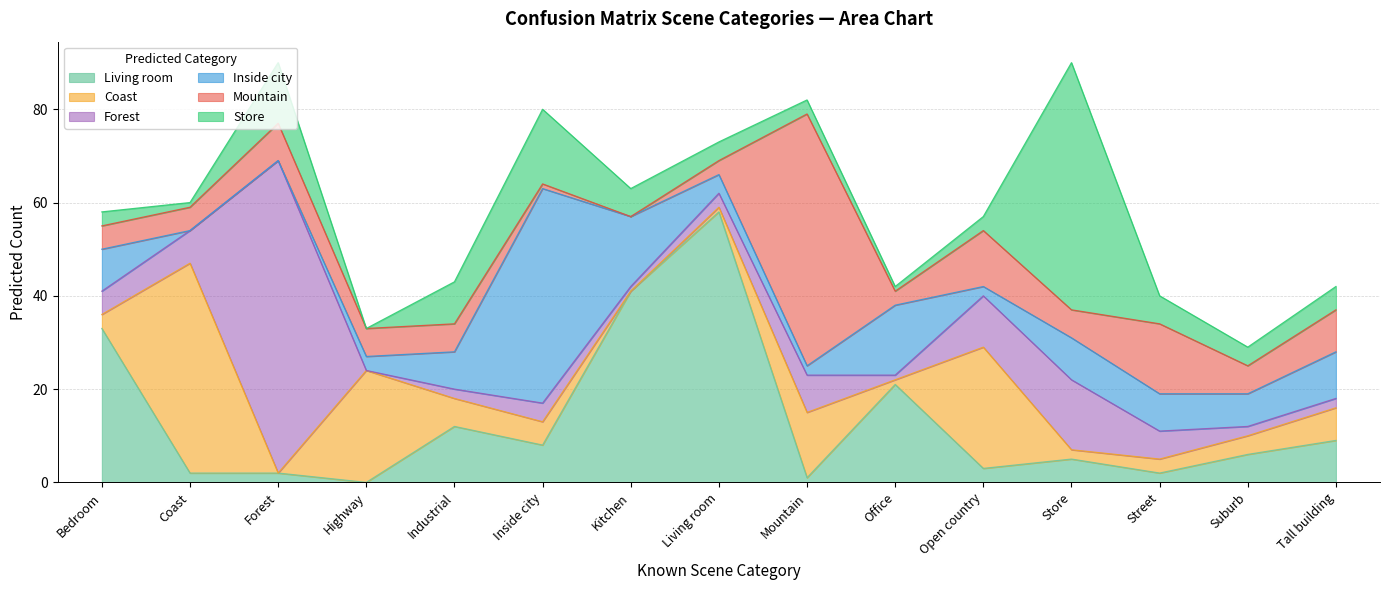

Between Mountain and Office, which is larger?

Office